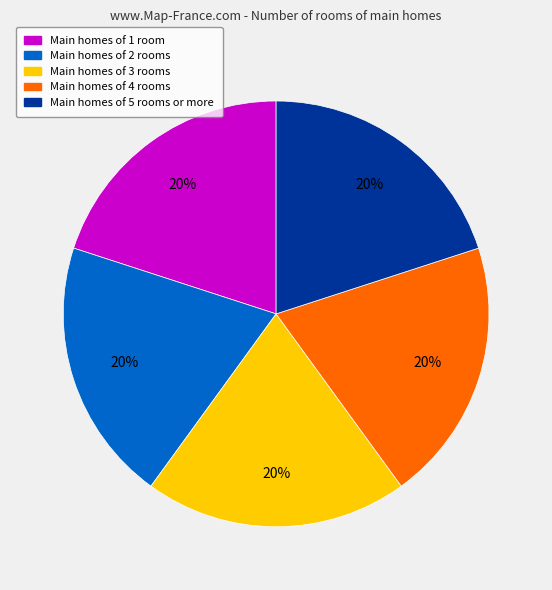

To the nearest percent, what is the average slice percentage?

20%